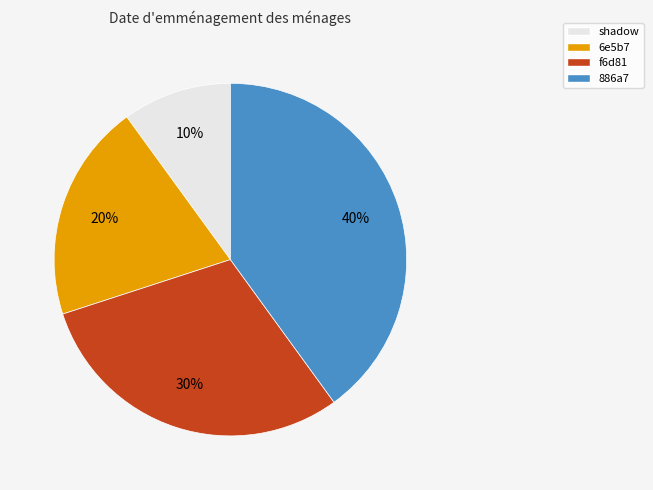

How many segments does this pie chart have?

4